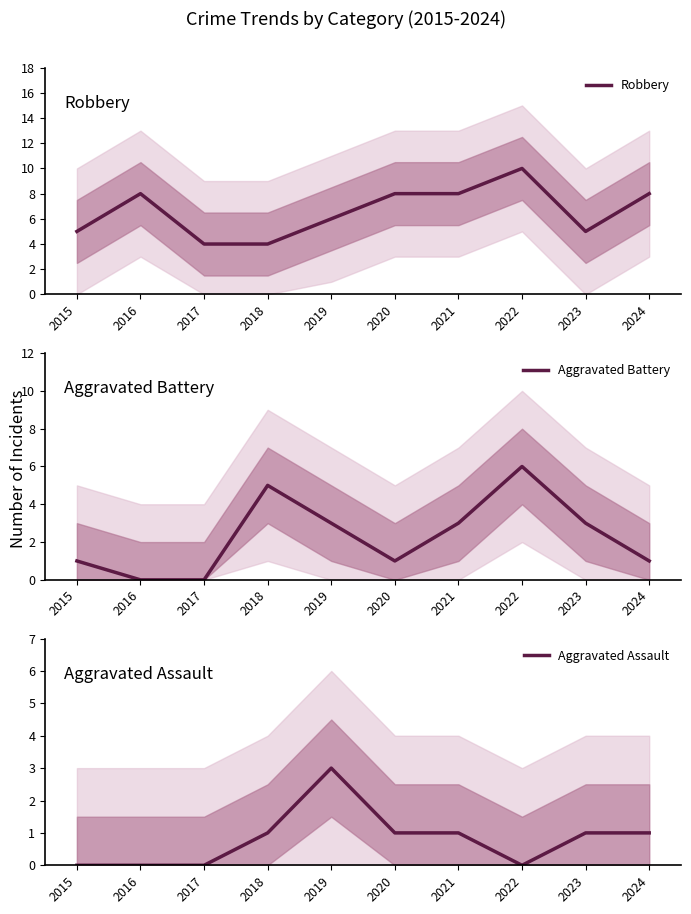

Reading right to left, extract all data points from this chart.

Robbery: 2024=8	2023=5	2022=10	2021=8	2020=8	2019=6	2018=4	2017=4	2016=8	2015=5
Aggravated Battery: 2024=1	2023=3	2022=6	2021=3	2020=1	2019=3	2018=5	2017=0	2016=0	2015=1
Aggravated Assault: 2024=1	2023=1	2022=0	2021=1	2020=1	2019=3	2018=1	2017=0	2016=0	2015=0